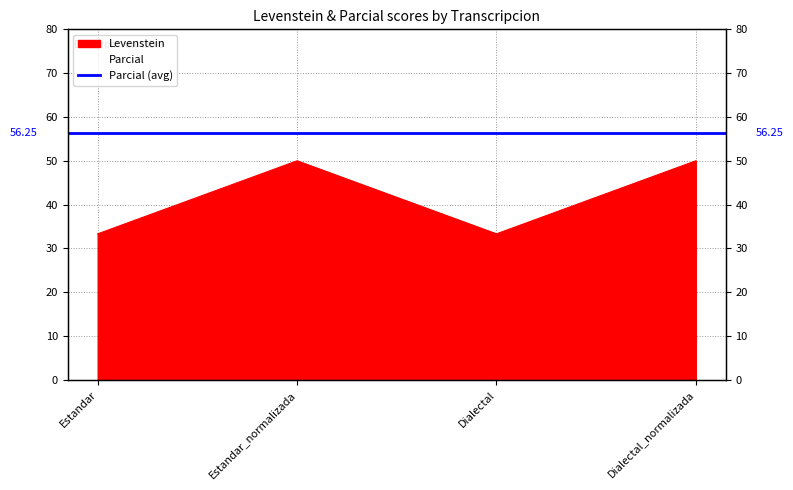

What value does the data have at Estandar_normalizada?

50.0